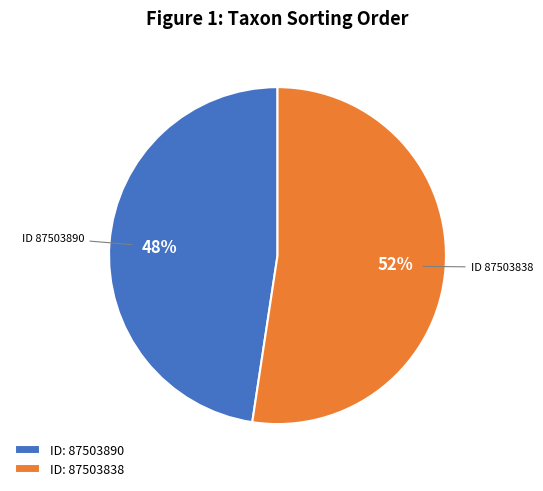

Rank the categories by value from highest to lowest.

ID 87503838, ID 87503890